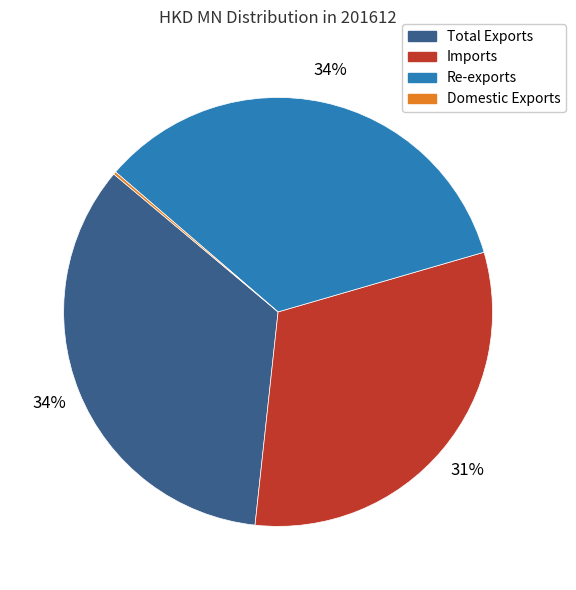

Is it true that Imports is 31% of the pie?

True